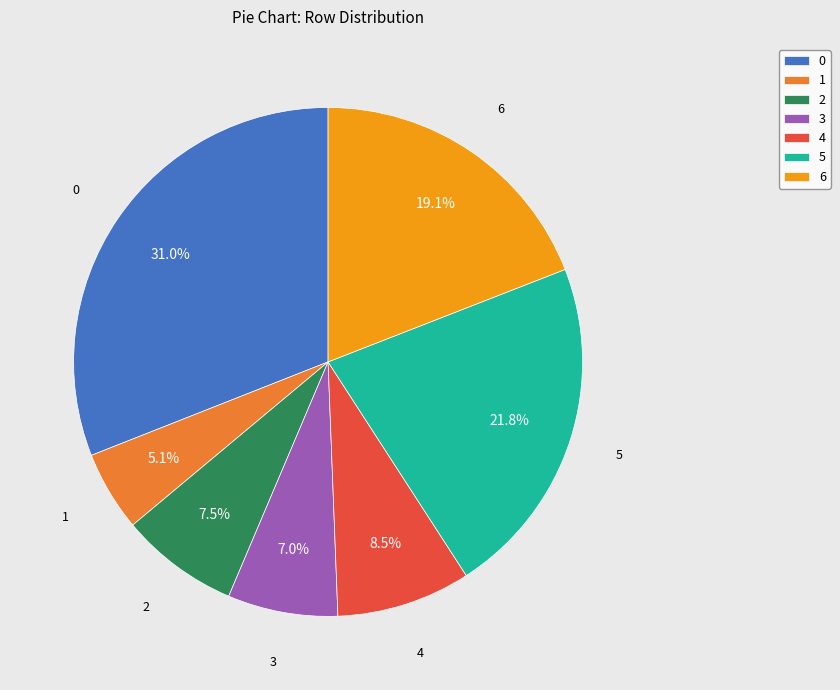

To the nearest percent, what is the difference between the 2 and 5 slice percentages?

14%